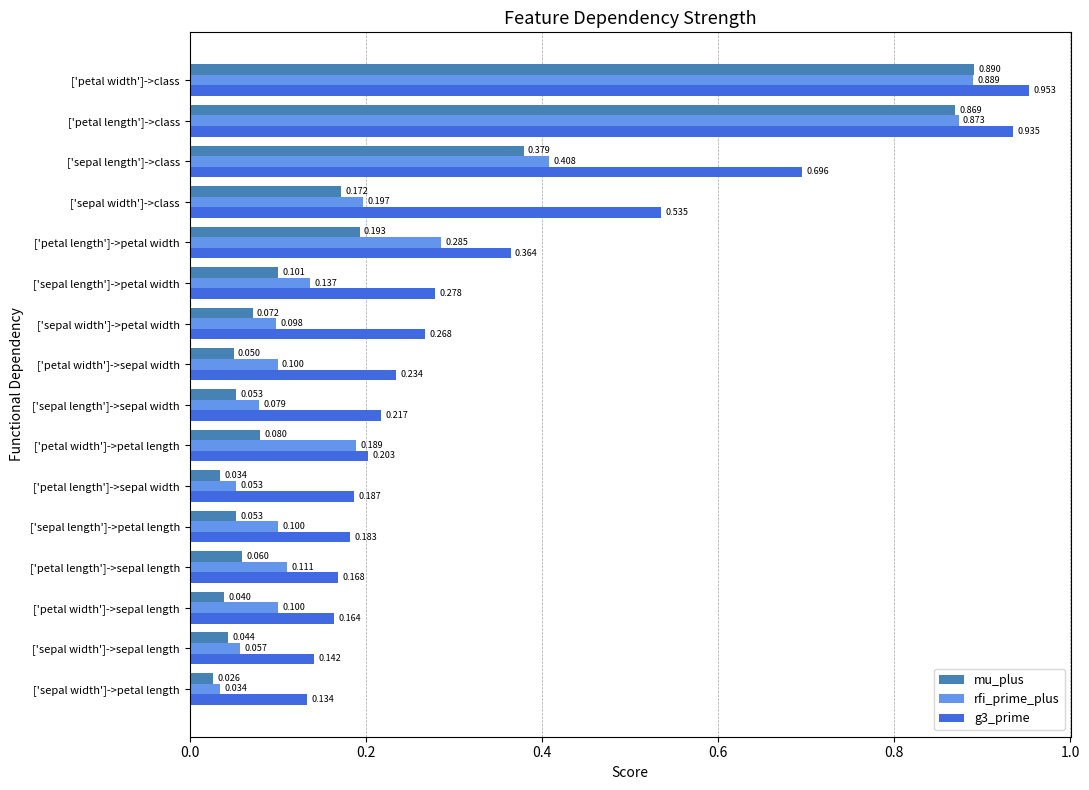

Which category has the lowest value in the g3_prime series?

['sepal width']->petal length